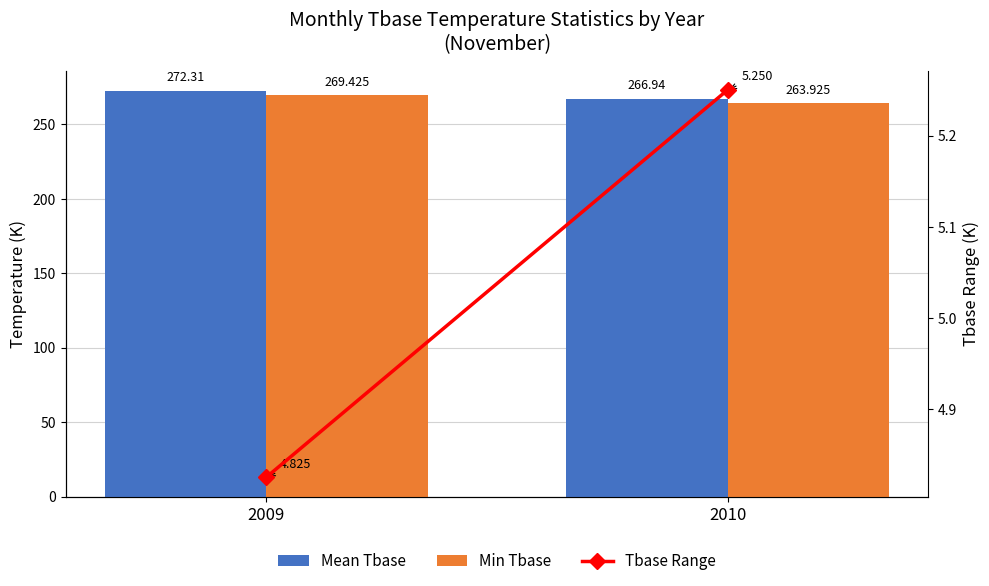

At how many categories does at least one series exceed 124?

2